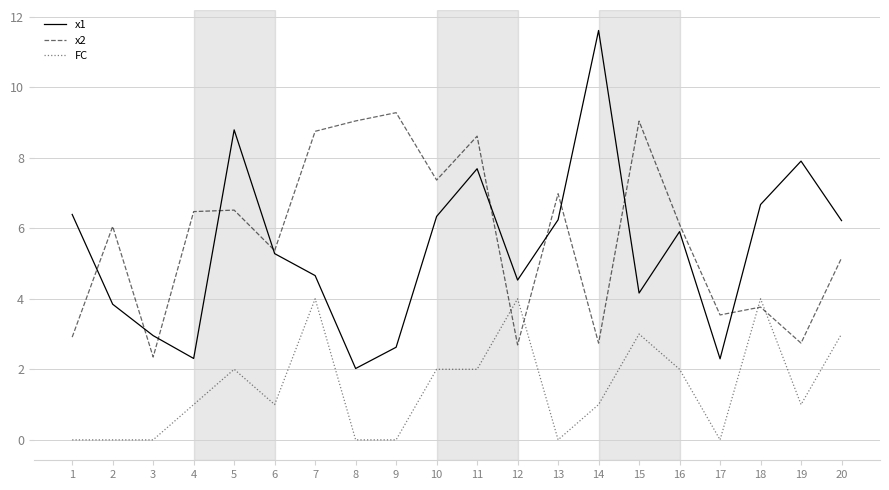

Where is the first local maximum for x1?

5